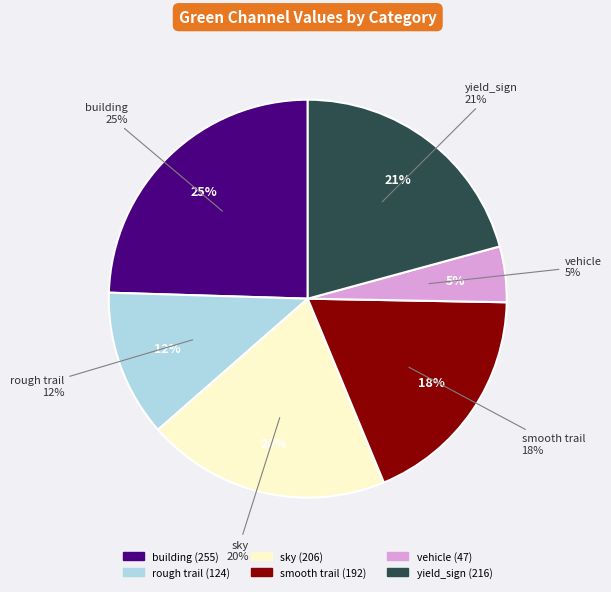

What percentage is the yield_sign slice, to the nearest percent?

21%